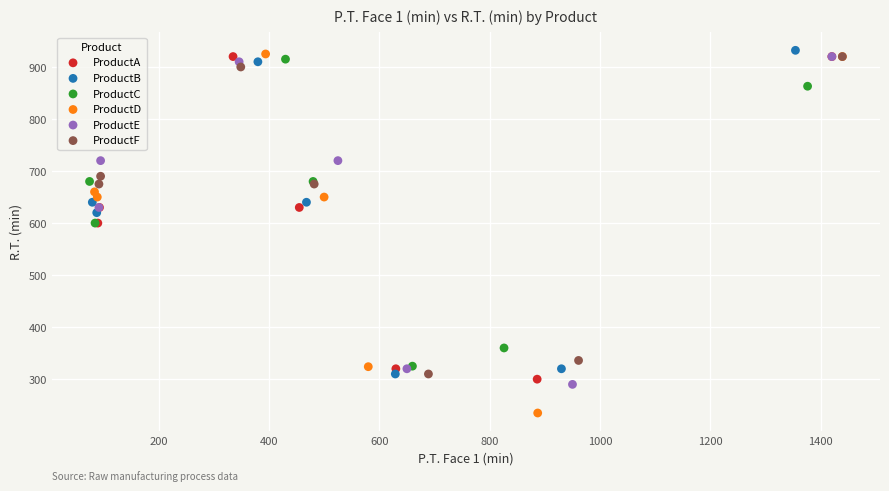

Which series reaches the minimum Y coordinate?

ProductD